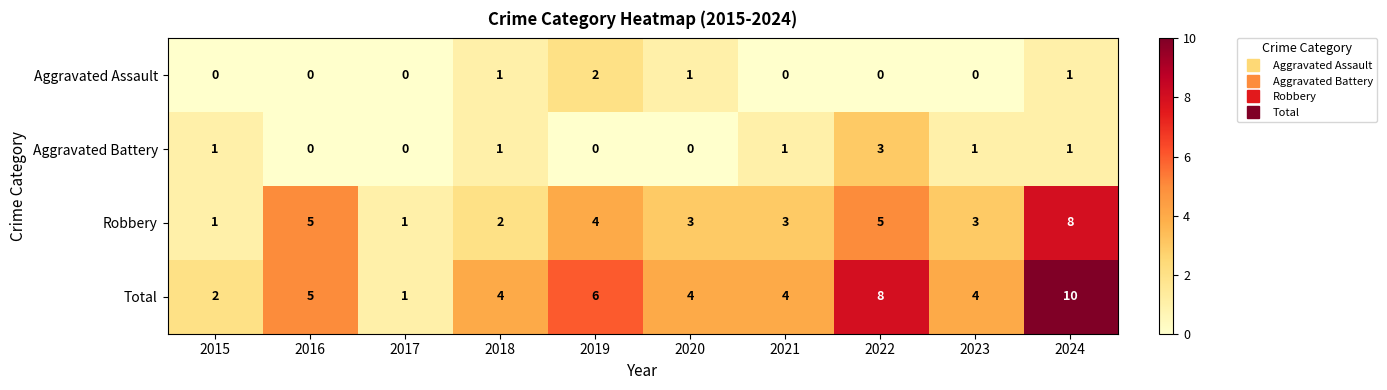

Which series has the largest total across all categories?

Total